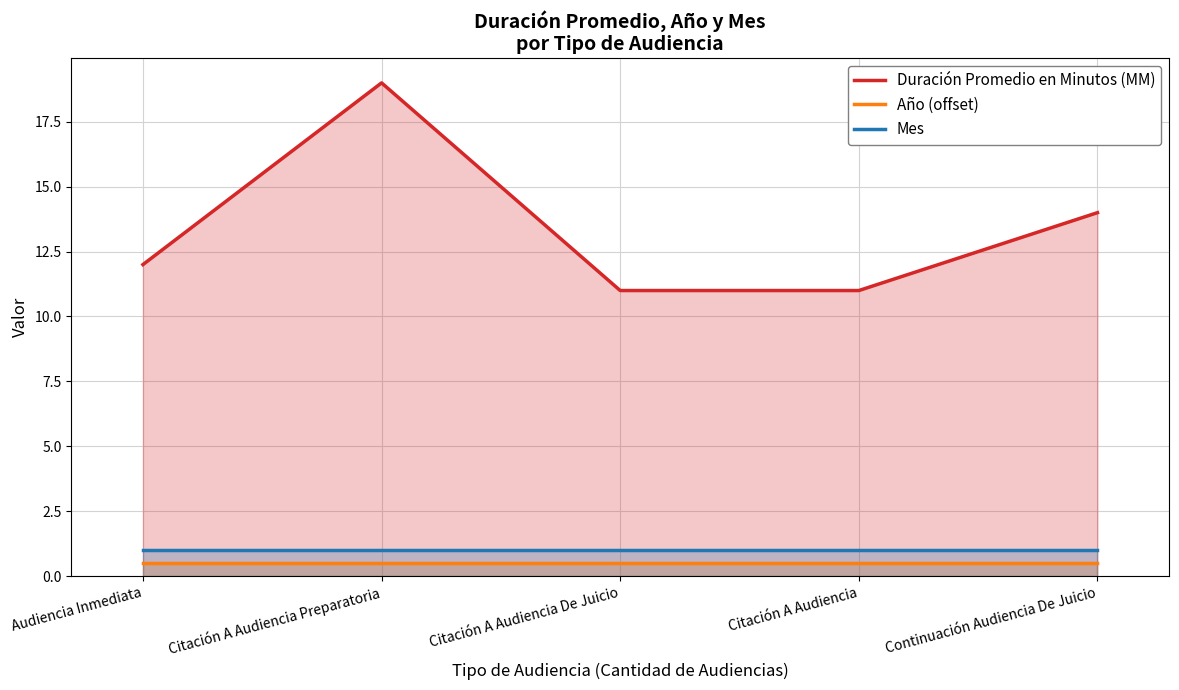

True or false: Duración Promedio en Minutos (MM) has a value of 11.0 at Citación A Audiencia.

True